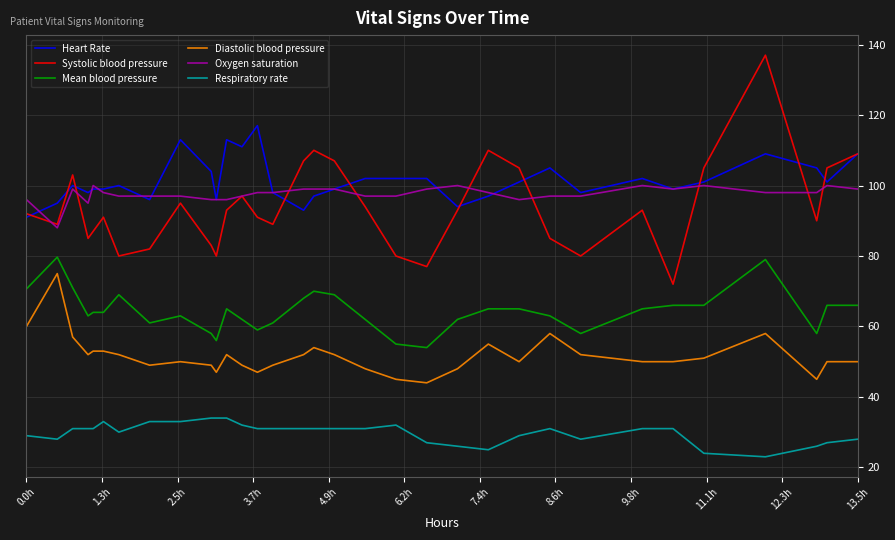

What is the lowest value of the Mean blood pressure series?

54.0